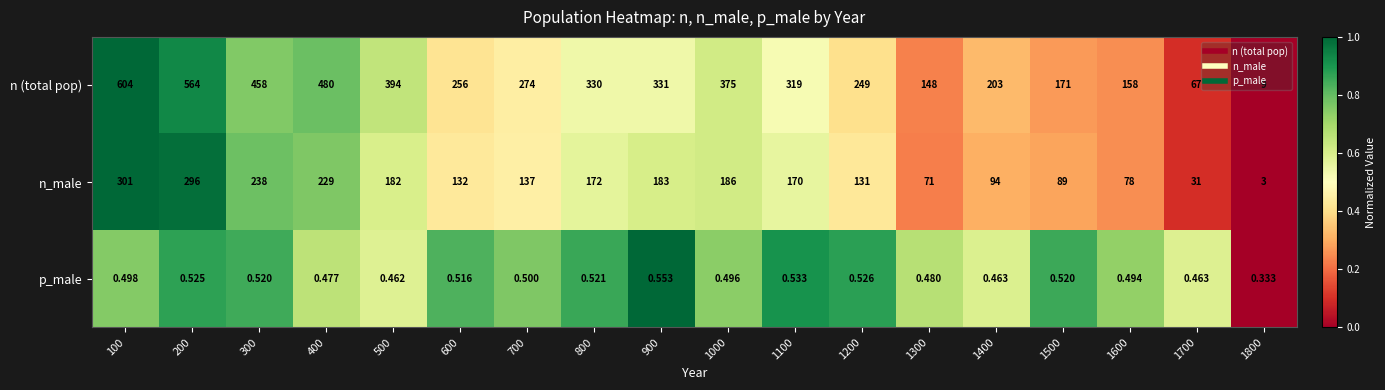

Which series changed the most between 200 and 1700?

n (total pop)